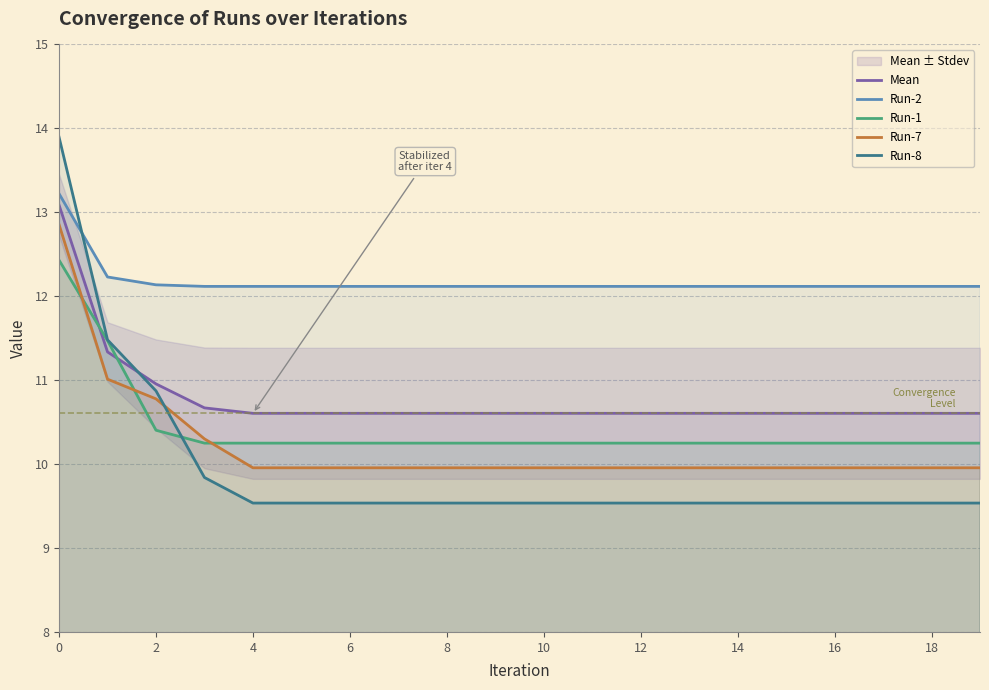

How many lines are shown in the chart?

5